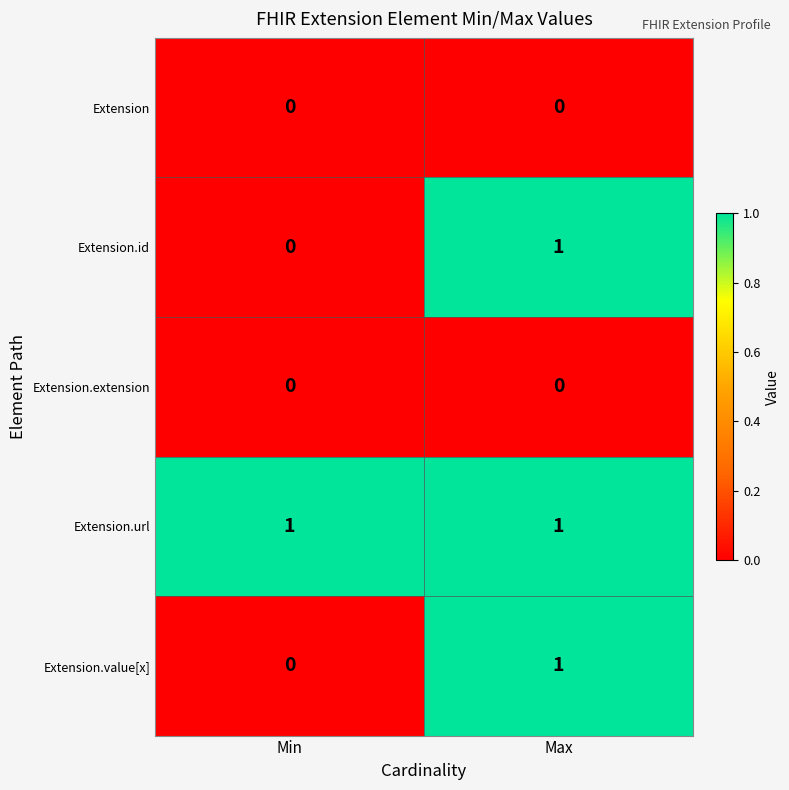

Which series has the largest total across all categories?

Extension.url